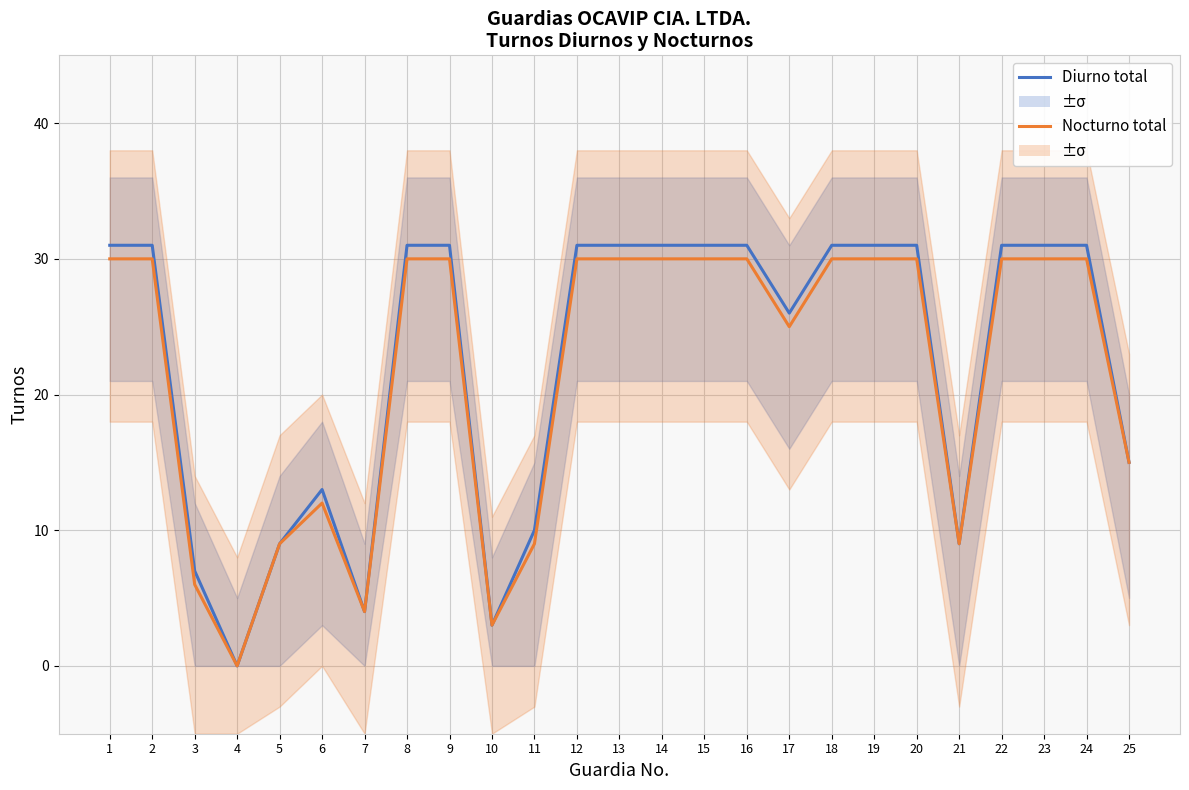

Reading right to left, list all the values displayed in this chart.

Diurno total: 15	31	31	31	9	31	31	31	26	31	31	31	31	31	10	3	31	31	4	13	9	0	7	31	31
Nocturno total: 15	30	30	30	9	30	30	30	25	30	30	30	30	30	9	3	30	30	4	12	9	0	6	30	30